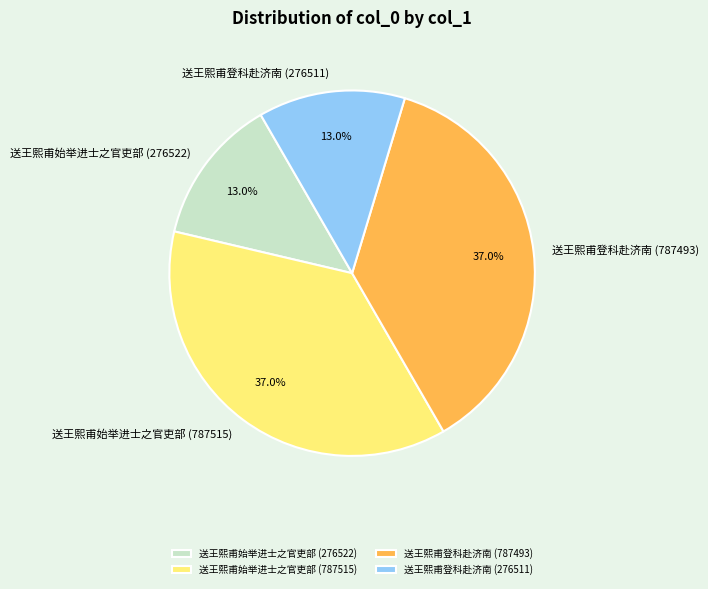

Which has a higher value, 送王熙甫登科赴济南 (276511) or 送王熙甫始举进士之官吏部 (787515)?

送王熙甫始举进士之官吏部 (787515)